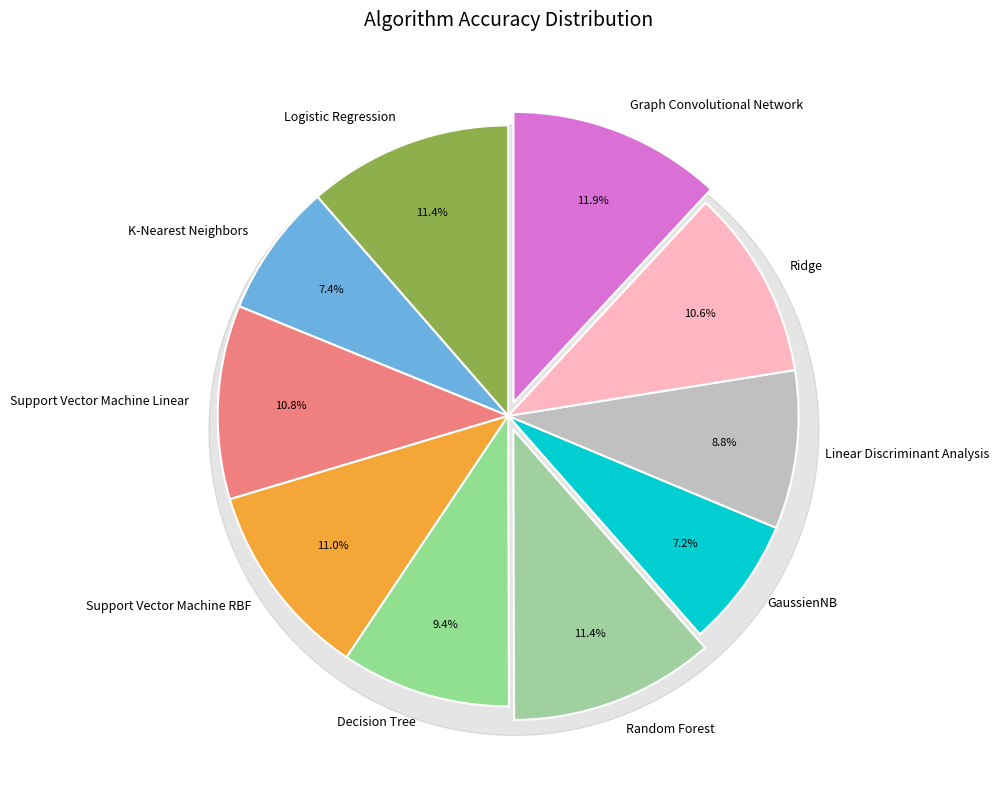

What percentage do Logistic Regression and Support Vector Machine RBF together represent?

22.4%